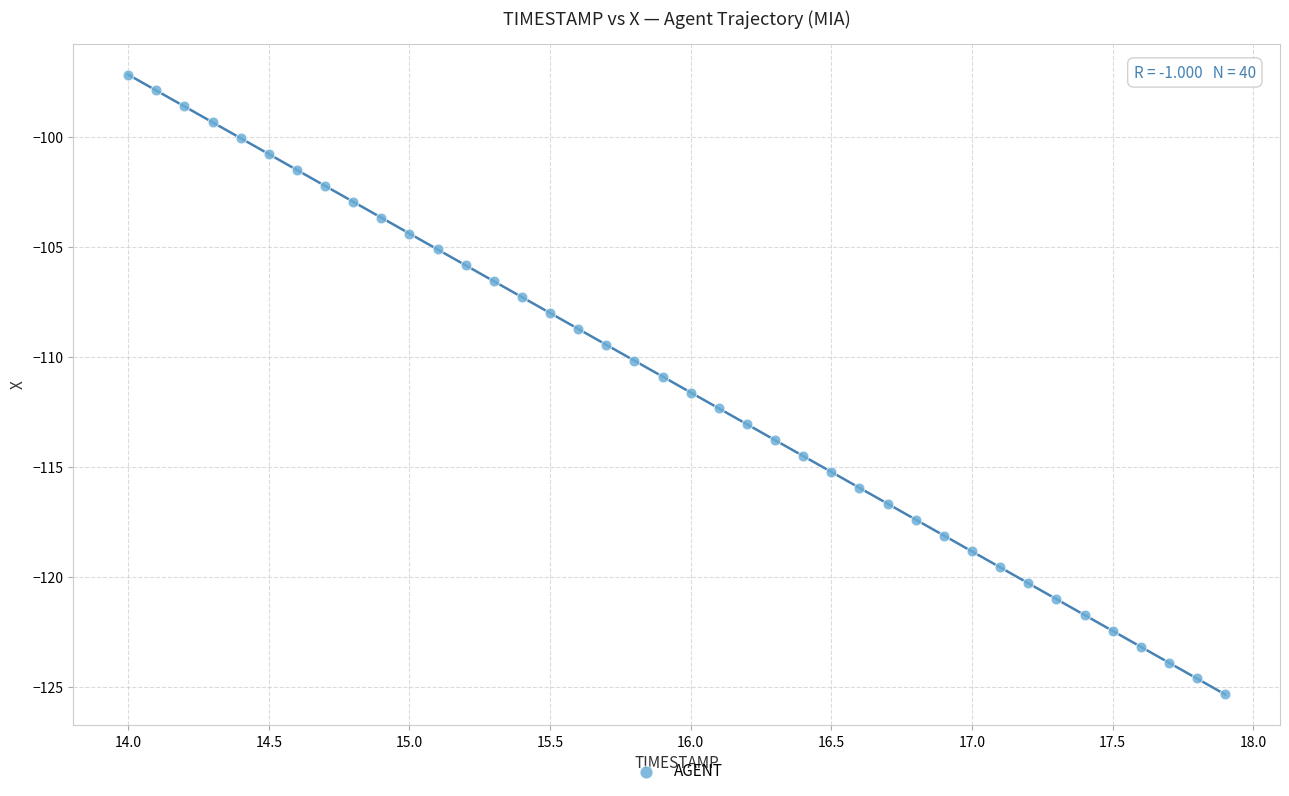

What is the range of Y values (max minus min)?

28.2